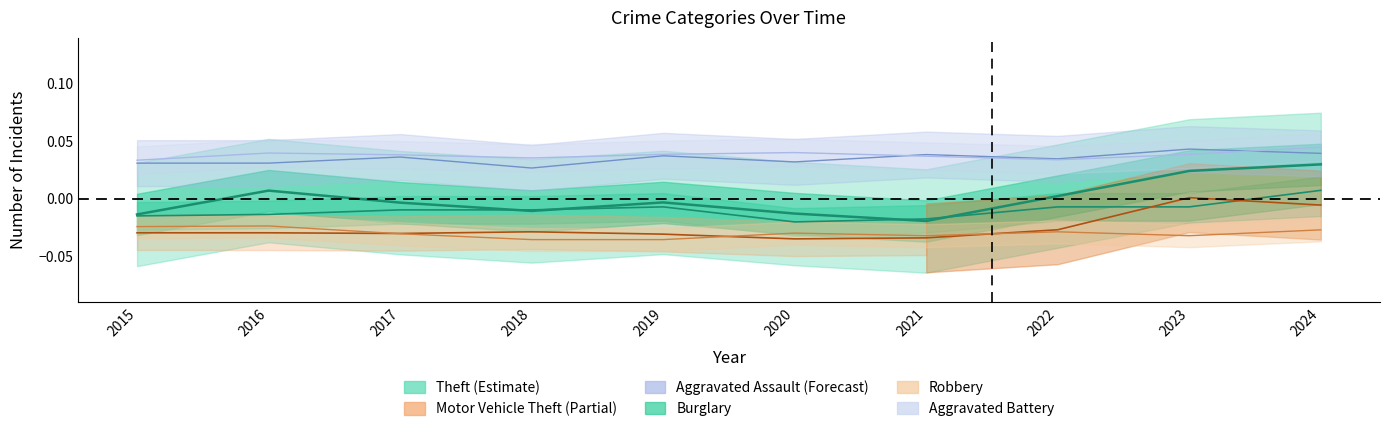

The Burglary series shows -0.0 at 2022. True or false?

True